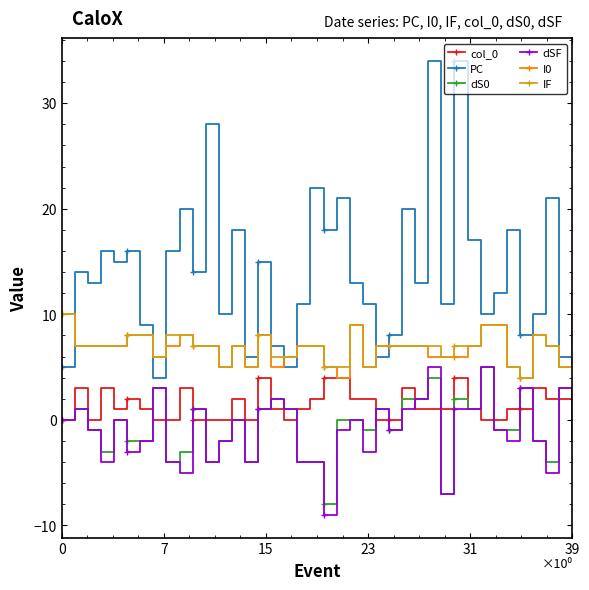

Which series has the widest spread of values?

PC